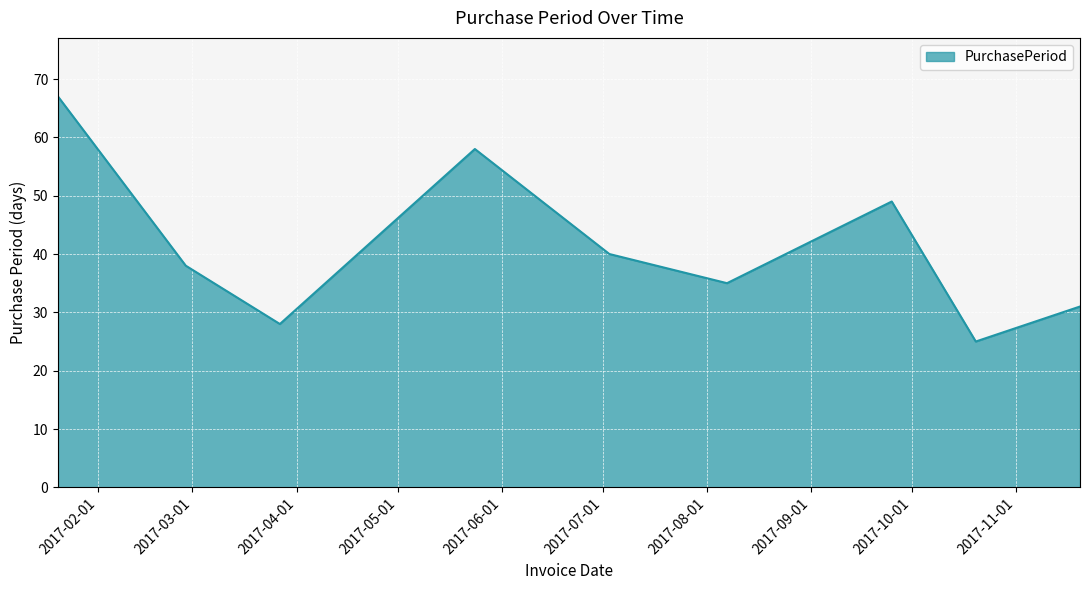

What is the average value?

41